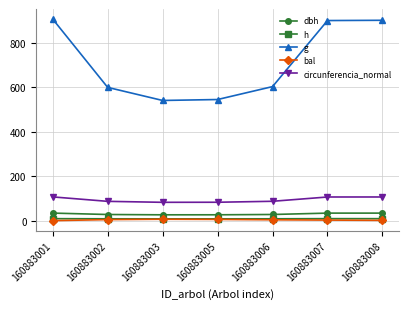

True or false: bal has more than 0 interior local peaks.

True